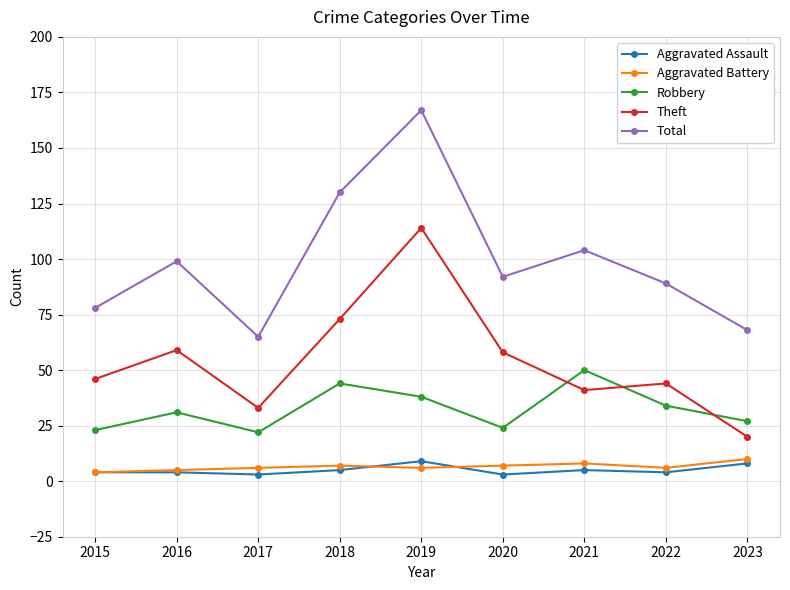

Reading left to right, extract all data points from this chart.

Aggravated Assault: 2015=4	2016=4	2017=3	2018=5	2019=9	2020=3	2021=5	2022=4	2023=8
Aggravated Battery: 2015=4	2016=5	2017=6	2018=7	2019=6	2020=7	2021=8	2022=6	2023=10
Robbery: 2015=23	2016=31	2017=22	2018=44	2019=38	2020=24	2021=50	2022=34	2023=27
Theft: 2015=46	2016=59	2017=33	2018=73	2019=114	2020=58	2021=41	2022=44	2023=20
Total: 2015=78	2016=99	2017=65	2018=130	2019=167	2020=92	2021=104	2022=89	2023=68